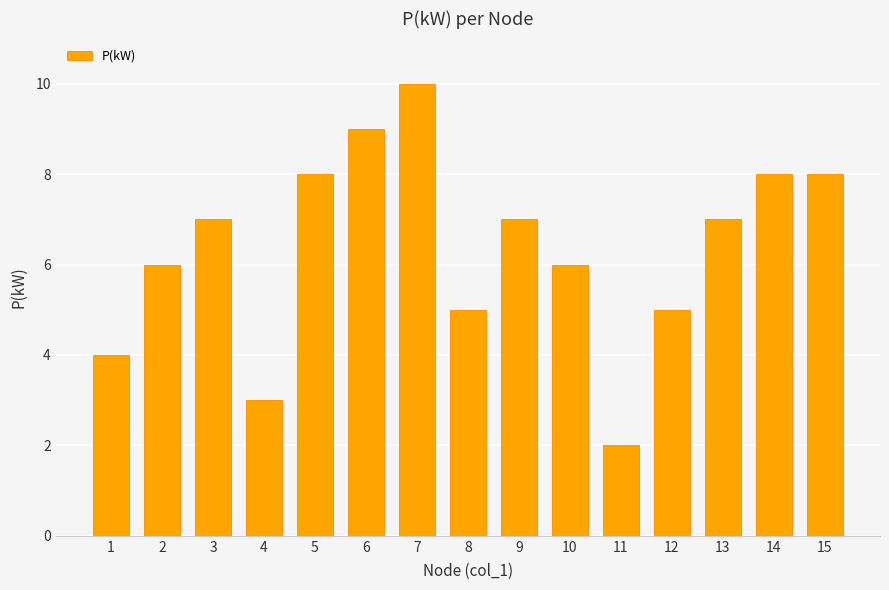

Between 14 and 2, which is larger?

14